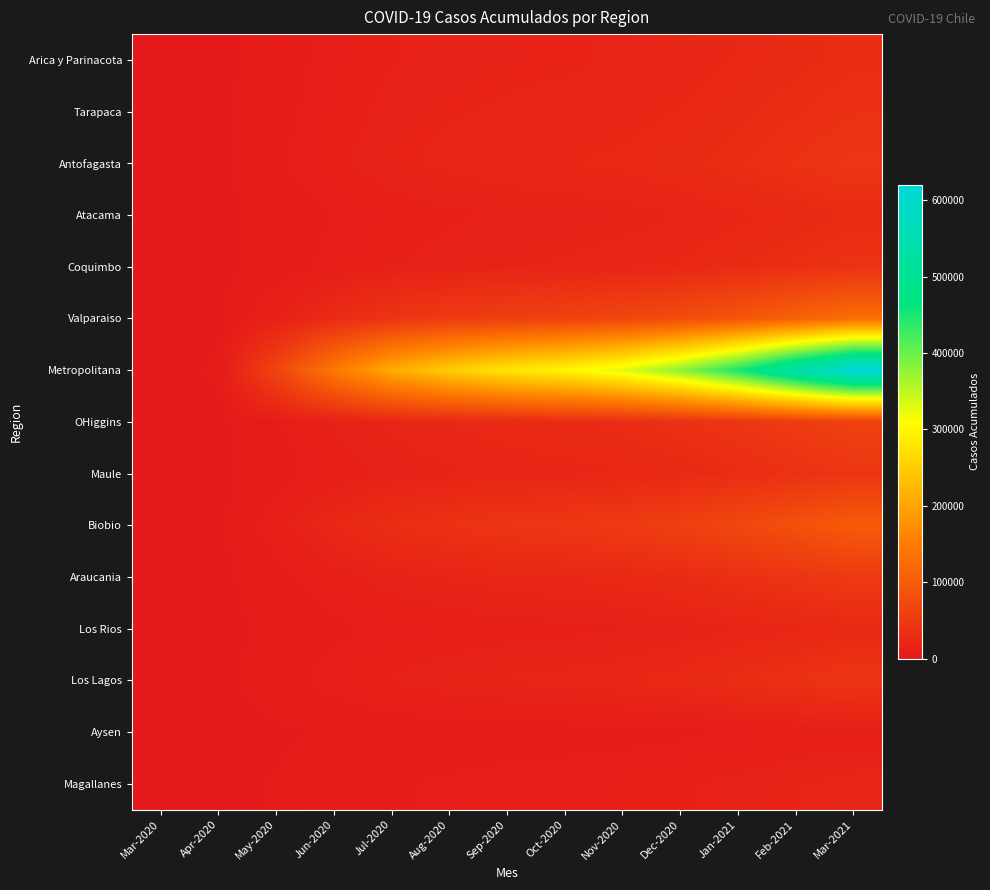

What is the maximum value shown in the chart?

620000